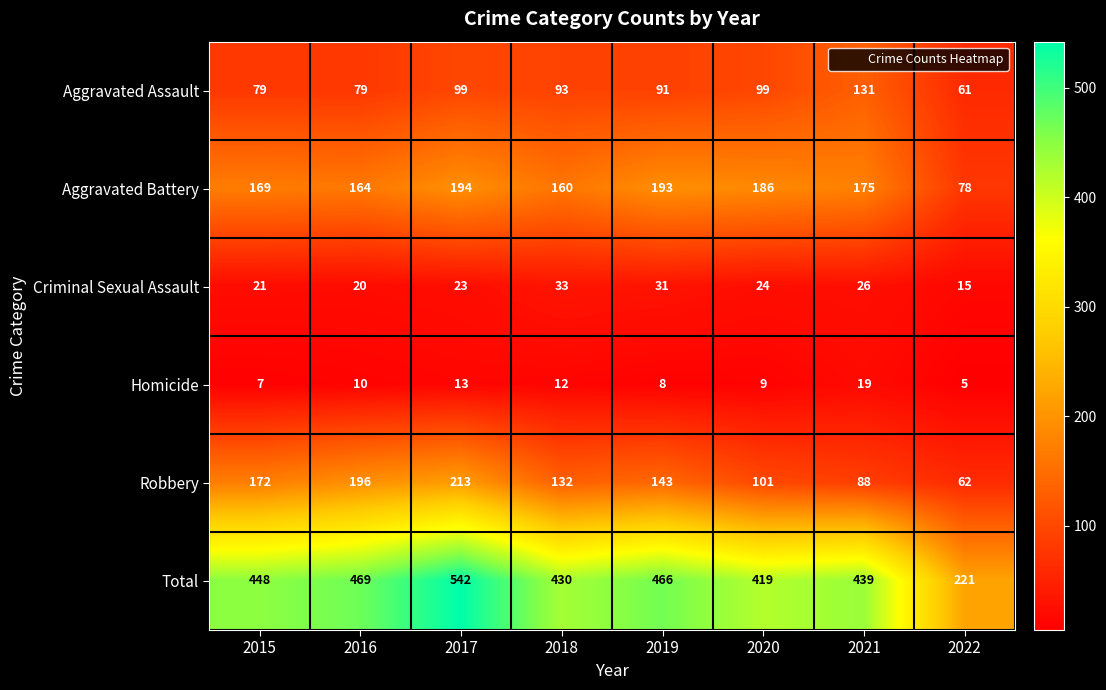

What is the approximate value of Robbery at 2022?

62